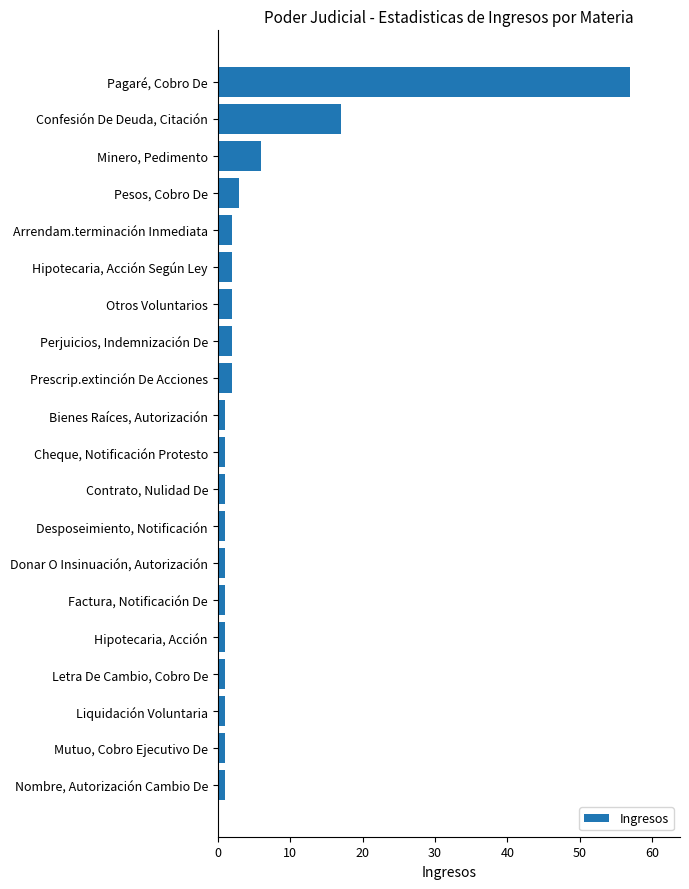

What is the average value?

5